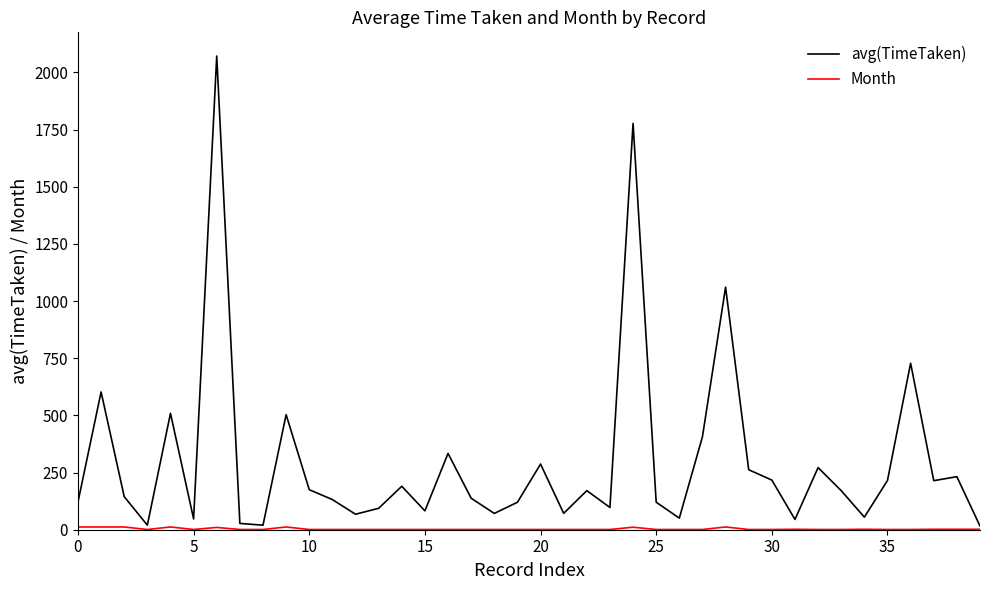

Which series has the largest total across all categories?

avg(TimeTaken)